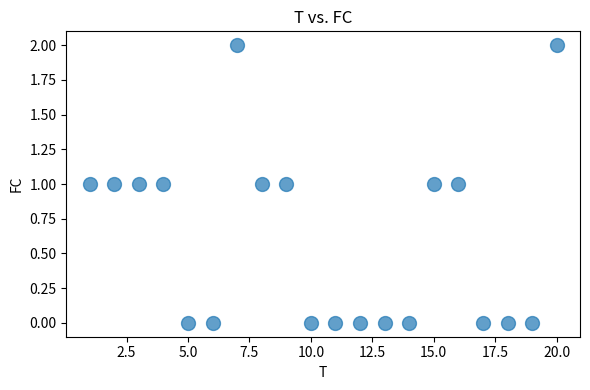

List the coordinates of all points as (X, Y) pairs, reading left to right.

(1, 1)  (2, 1)  (3, 1)  (4, 1)  (5, 0)  (6, 0)  (7, 2)  (8, 1)  (9, 1)  (10, 0)  (11, 0)  (12, 0)  (13, 0)  (14, 0)  (15, 1)  (16, 1)  (17, 0)  (18, 0)  (19, 0)  (20, 2)